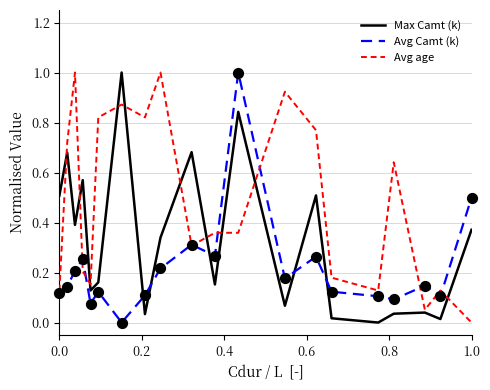

At how many categories does at least one series exceed 0?

20